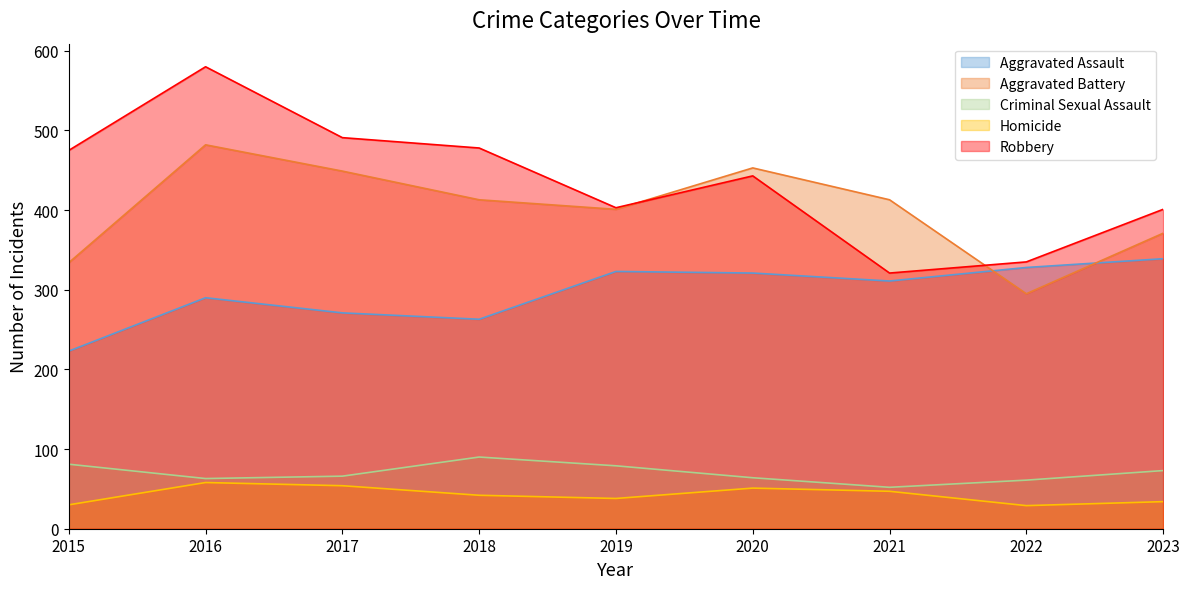

Which category has the lowest value across all series?

2022